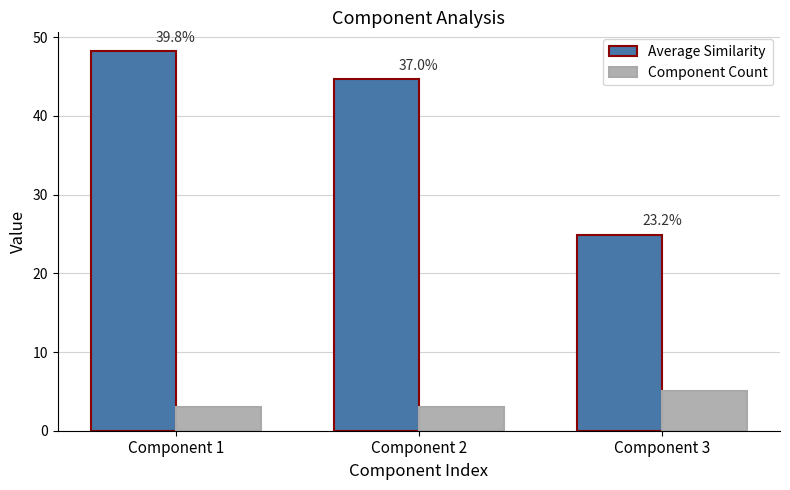

What are all the series names shown in the legend?

Average Similarity, Component Count